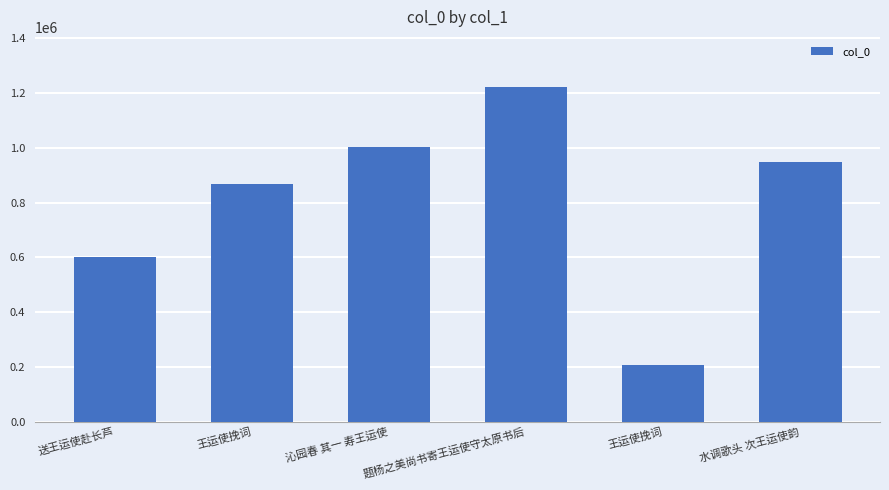

What is the sum of the values at 沁园春 其一 寿王运使 and 题杨之美尚书寄王运使守太原书后?

2226923